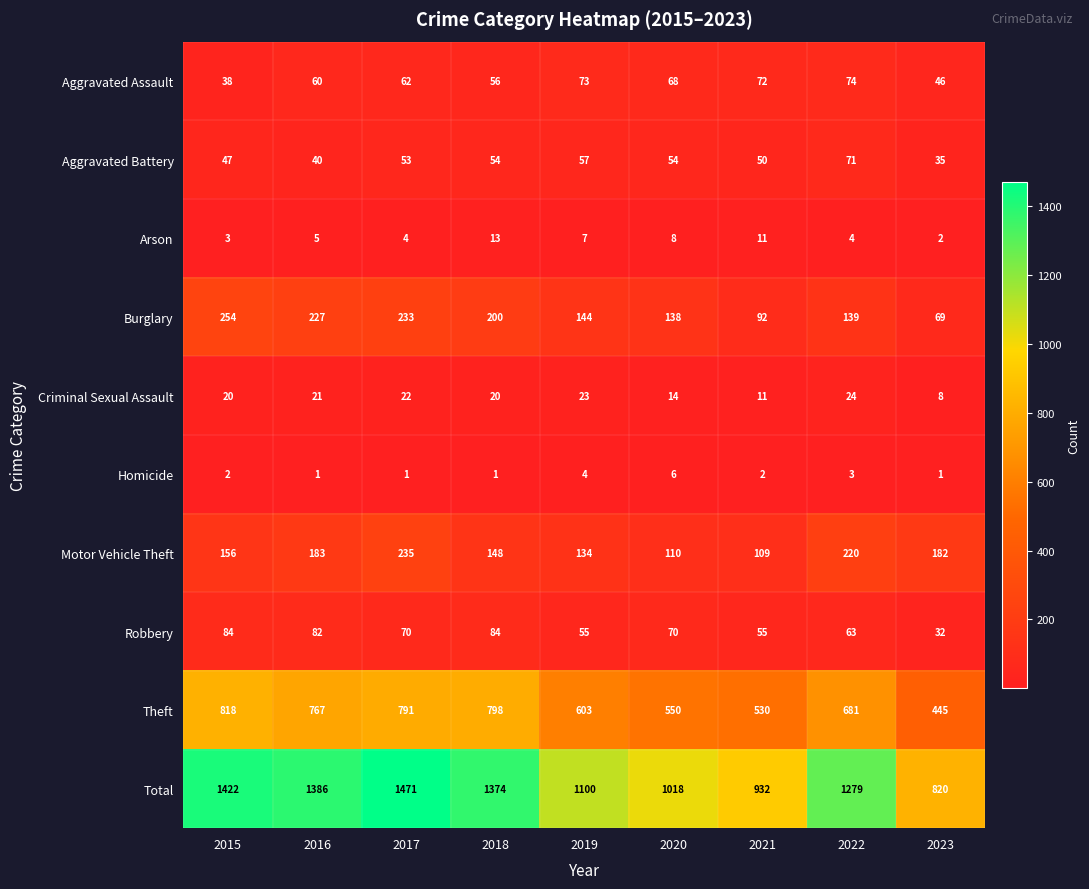

At how many categories does at least one series exceed 370?

9